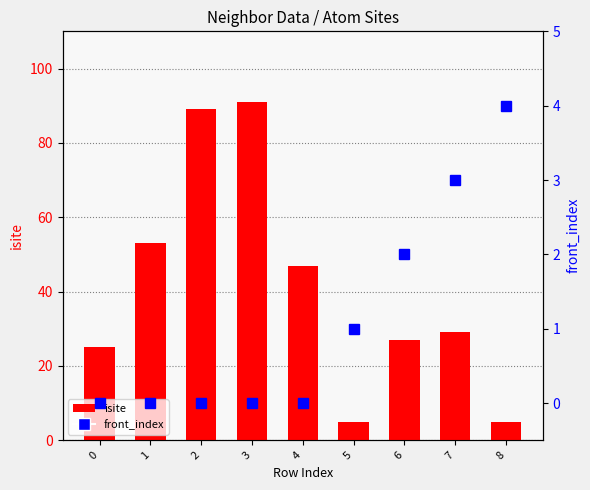

What is the sum of the front_index values at 0 and 5?

1